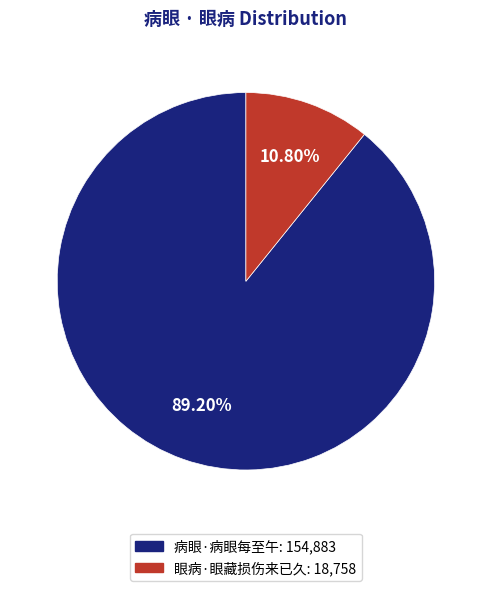

How many segments does this pie chart have?

2